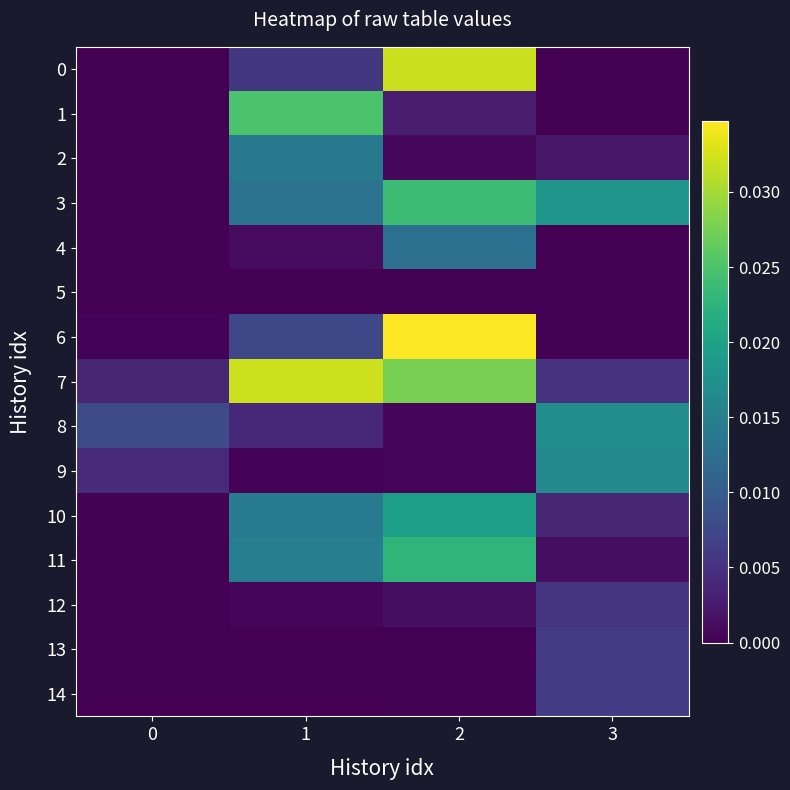

What is the total value across all series at 1?

0.1